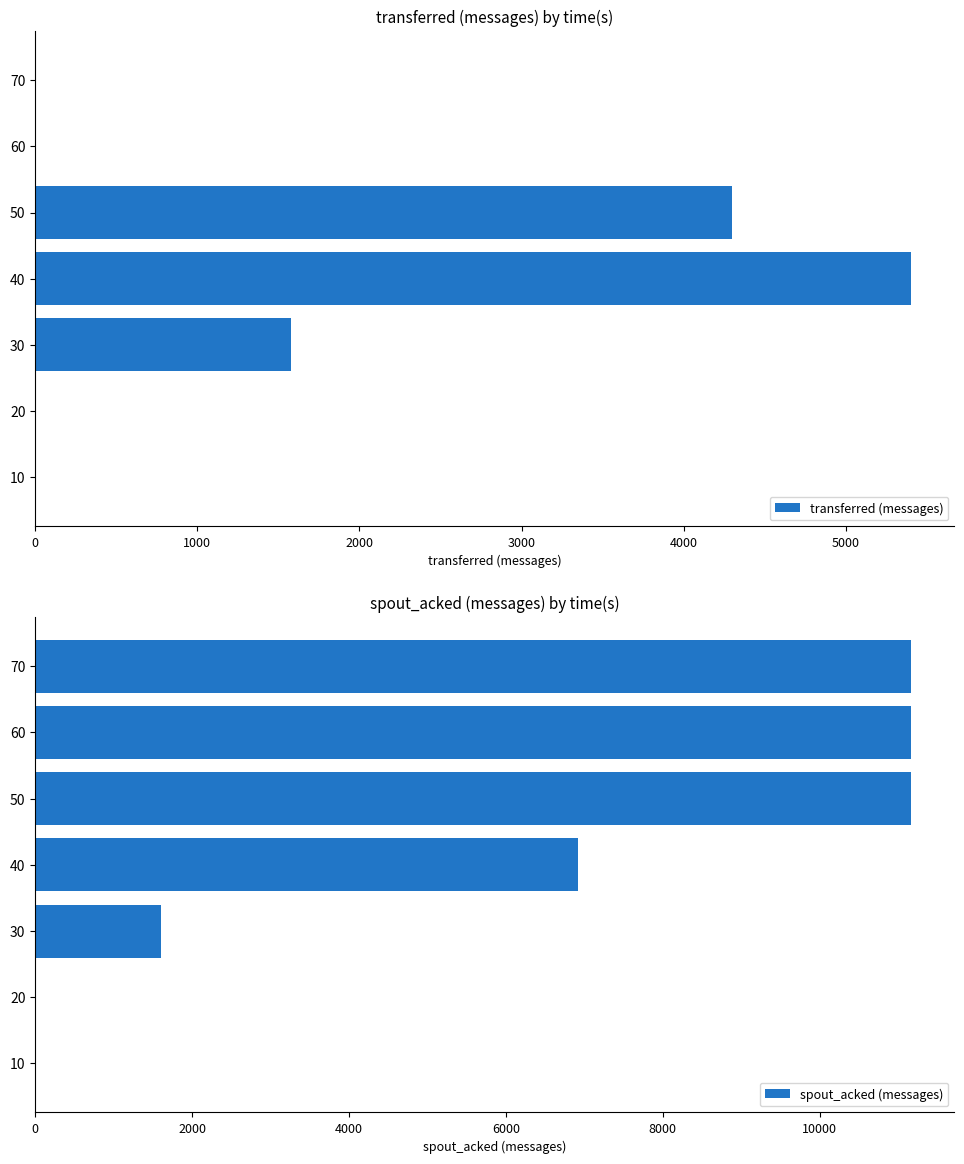

True or false: transferred (messages) has a value of -2531 at 60.

False